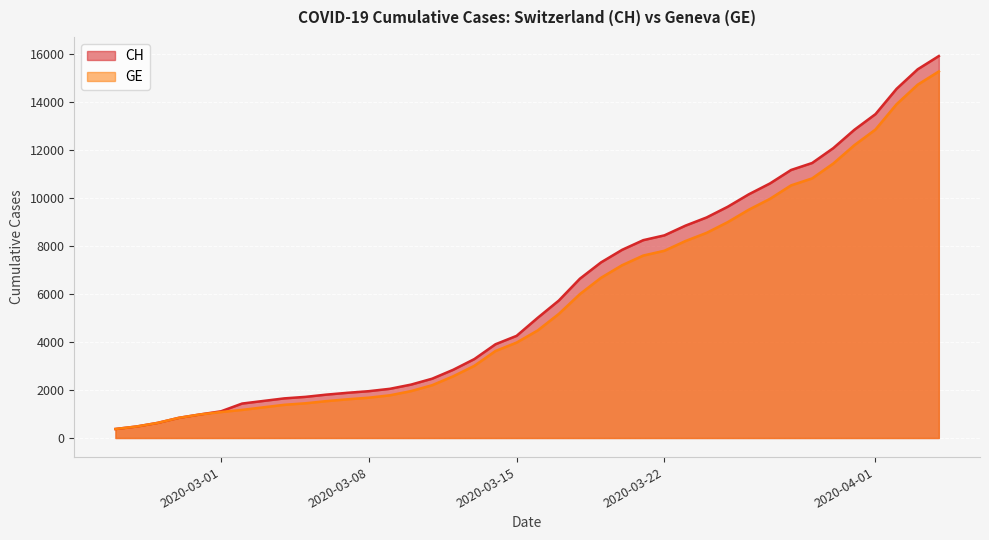

At how many categories does at least one series exceed 6481?

18